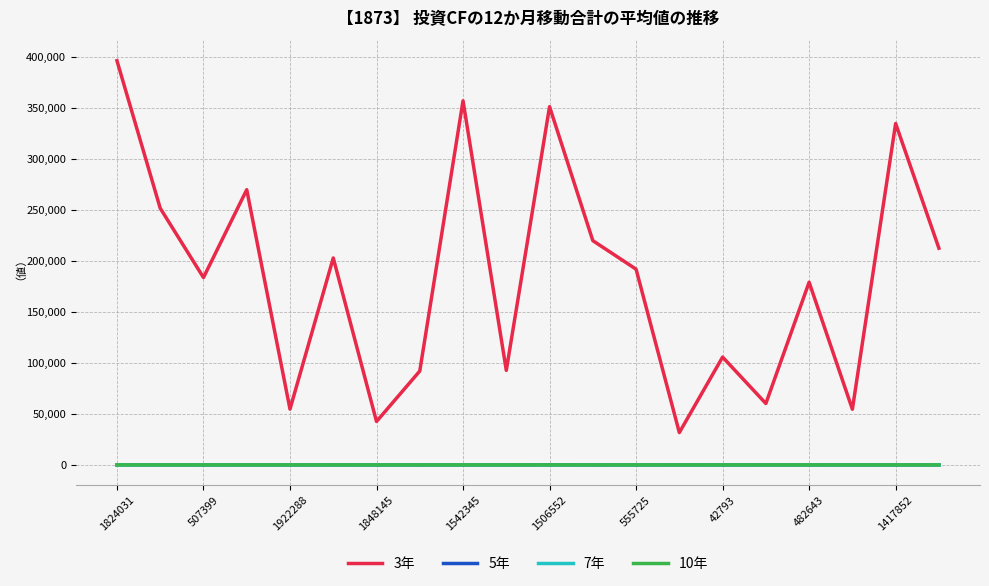

True or false: 5年 and 3年 cross at least once.

False